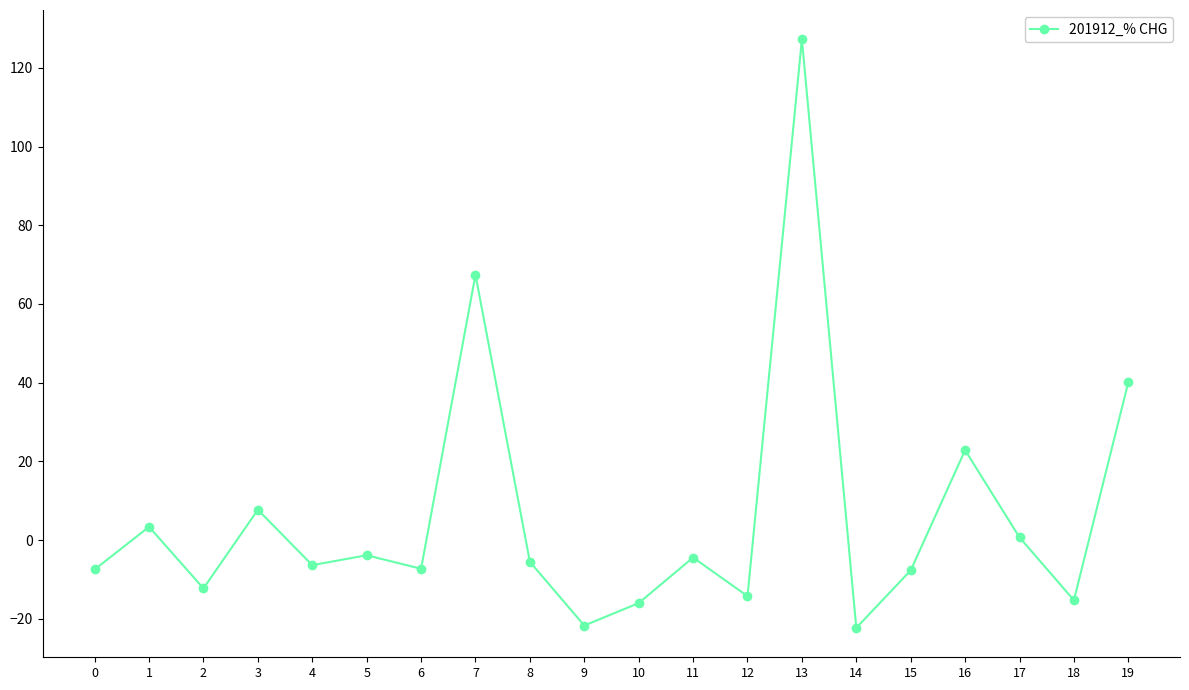

The value at 2 is -3.9. True or false?

False